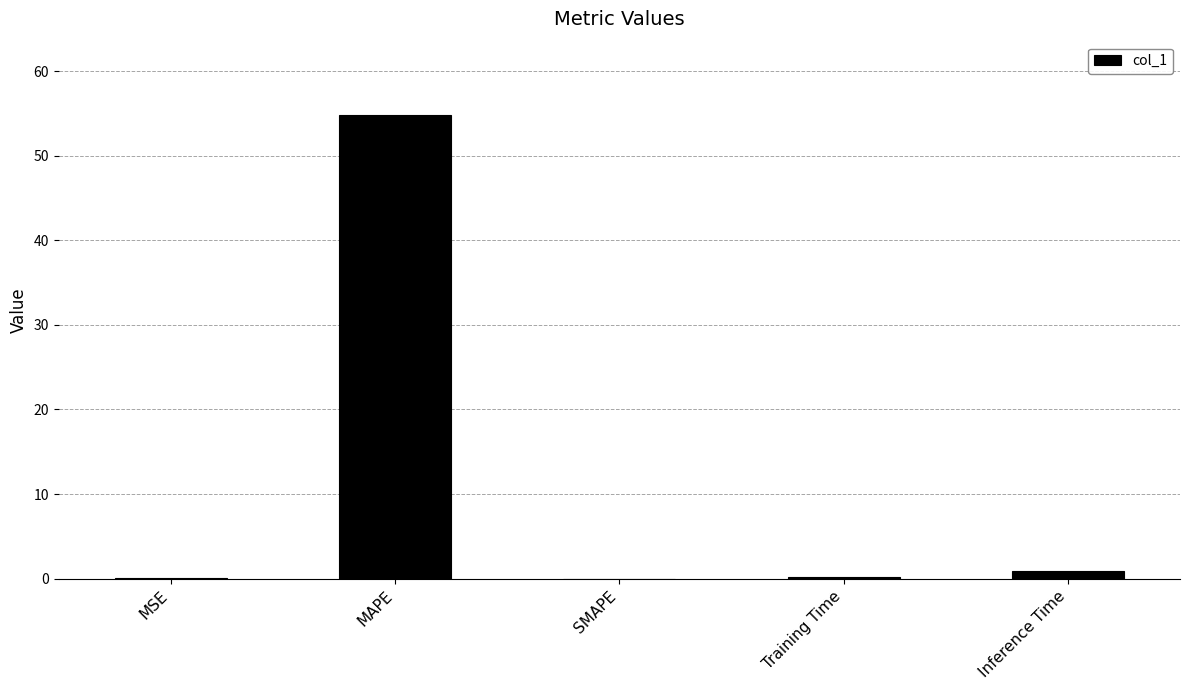

What is the difference between the values at Inference Time and Training Time?

0.8